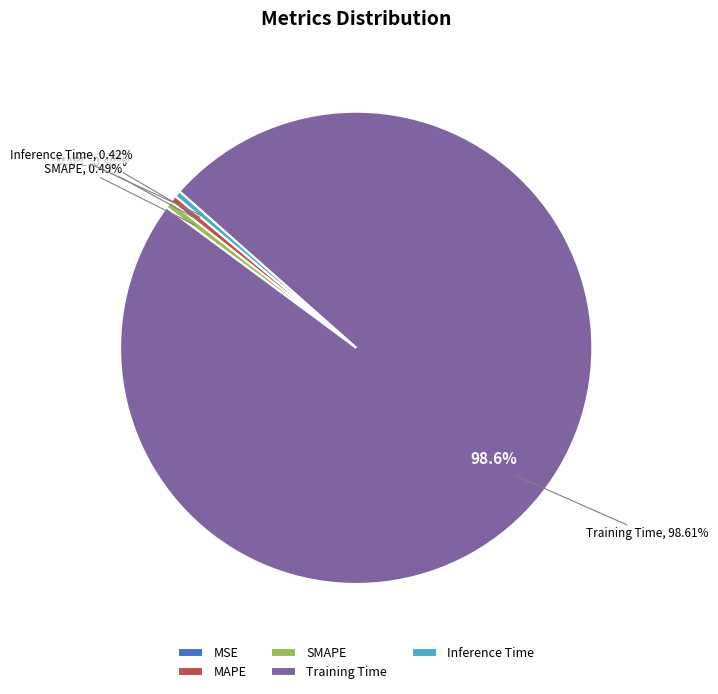

Rank the categories by value from lowest to highest.

MSE, Inference Time, MAPE, SMAPE, Training Time